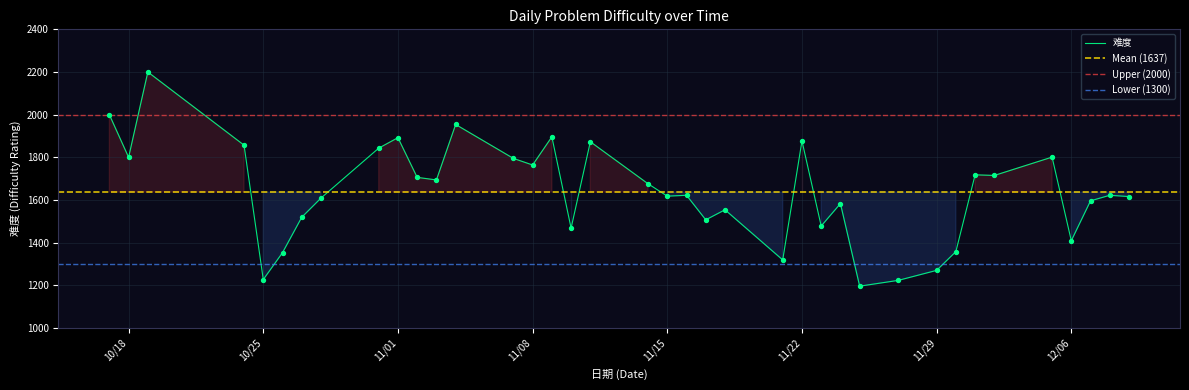

What is the change in value from 2022-11-03 to 2022-11-15?

-76